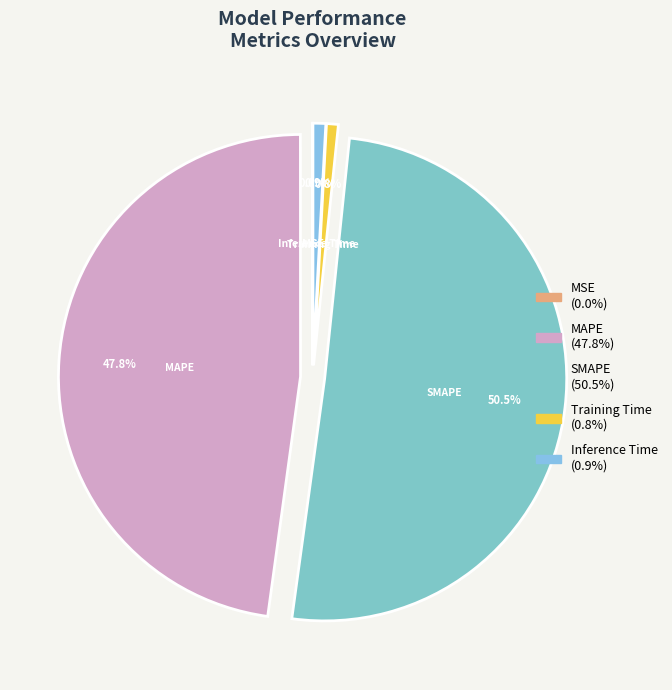

What percentage is NOT represented by Inference Time?

99.1%